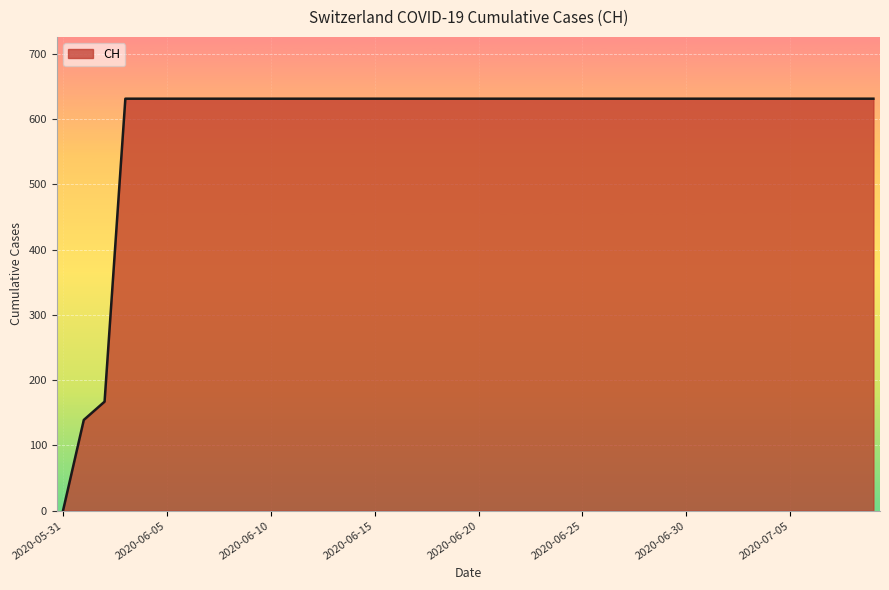

How many lines are shown in the chart?

1